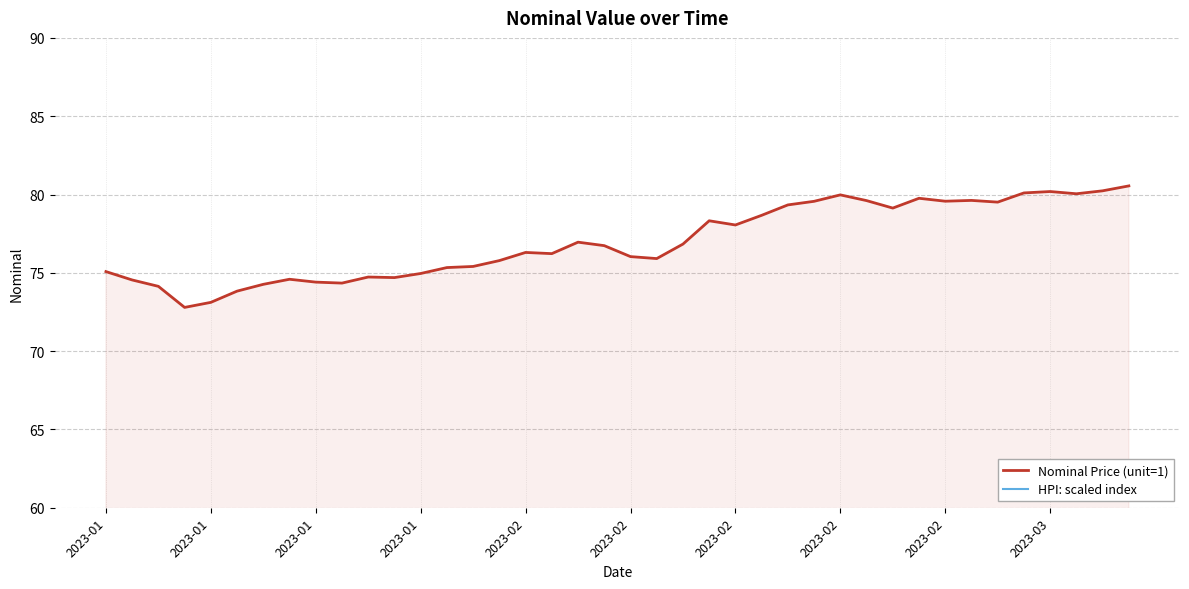

Reading left to right, what are all the values shown in this chart?

Nominal Price (unit=1): 75.1	74.5	74.1	72.8	73.1	73.8	74.3	74.6	74.4	74.3	74.7	74.7	75.0	75.3	75.4	75.8	76.3	76.2	77.0	76.7	76.0	75.9	76.8	78.3	78.1	78.7	79.3	79.6	80.0	79.6	79.1	79.8	79.6	79.6	79.5	80.1	80.2	80.0	80.2	80.5
HPI: scaled index: 93.8	93.2	92.7	91.0	91.4	92.3	92.8	93.2	93.0	92.9	93.4	93.4	93.7	94.2	94.3	94.7	95.4	95.3	96.2	95.9	95.0	94.9	96.0	97.9	97.6	98.3	99.2	99.5	100.0	99.5	98.9	99.7	99.5	99.5	99.4	100.1	100.2	100.1	100.3	100.7